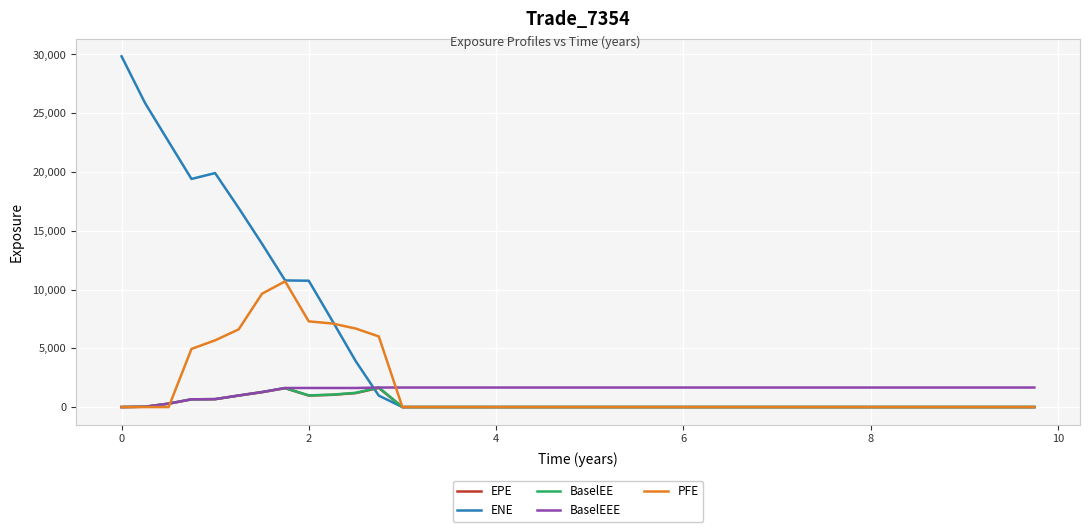

What is the maximum value for ENE?

29844.1